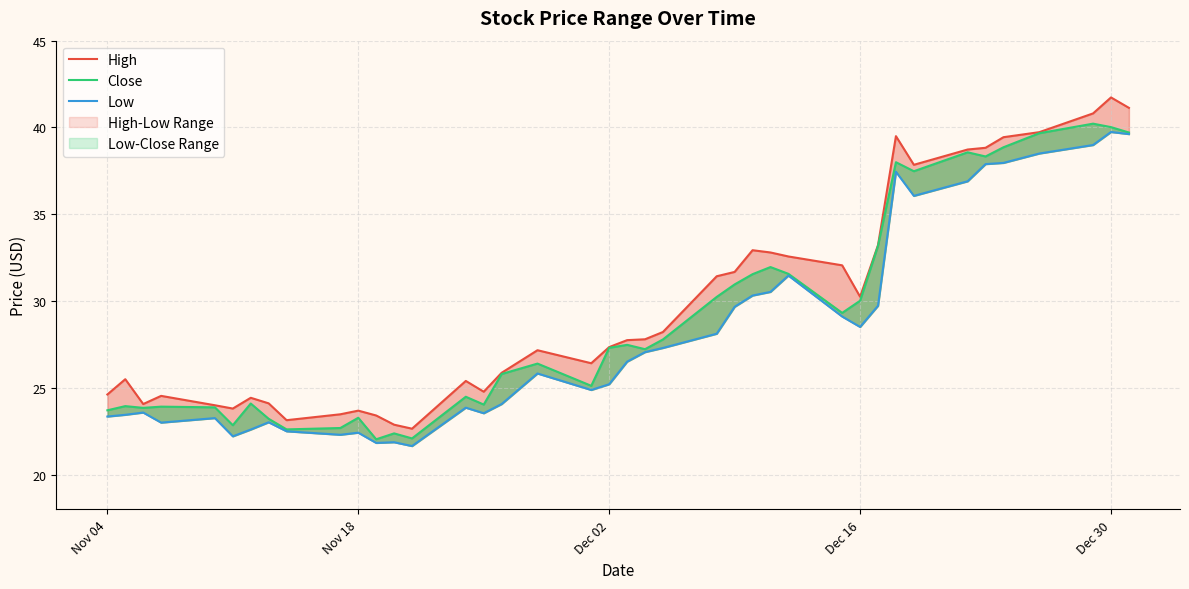

The Low series shows 37.8 at 23. True or false?

False